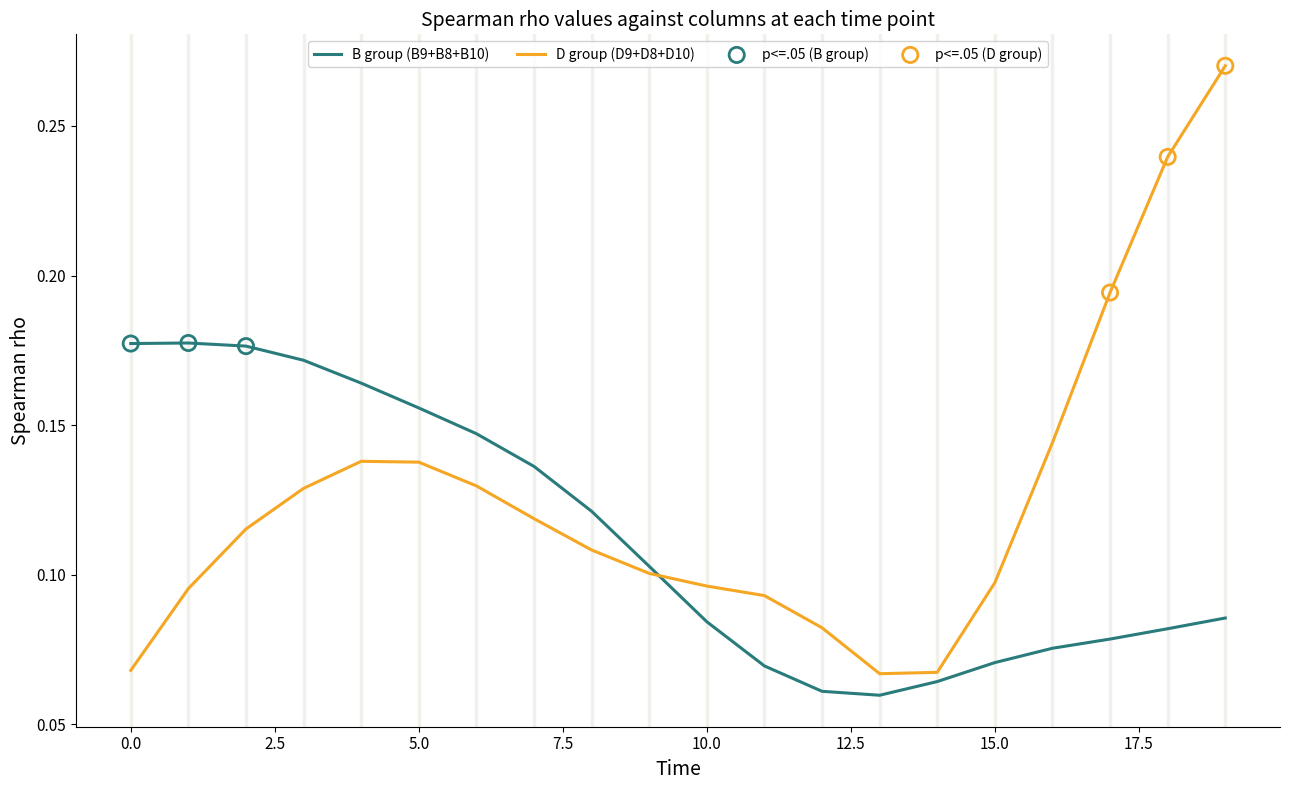

After their last crossing, which series has the higher values: B group (B9+B8+B10) or D group (D9+D8+D10)?

D group (D9+D8+D10)